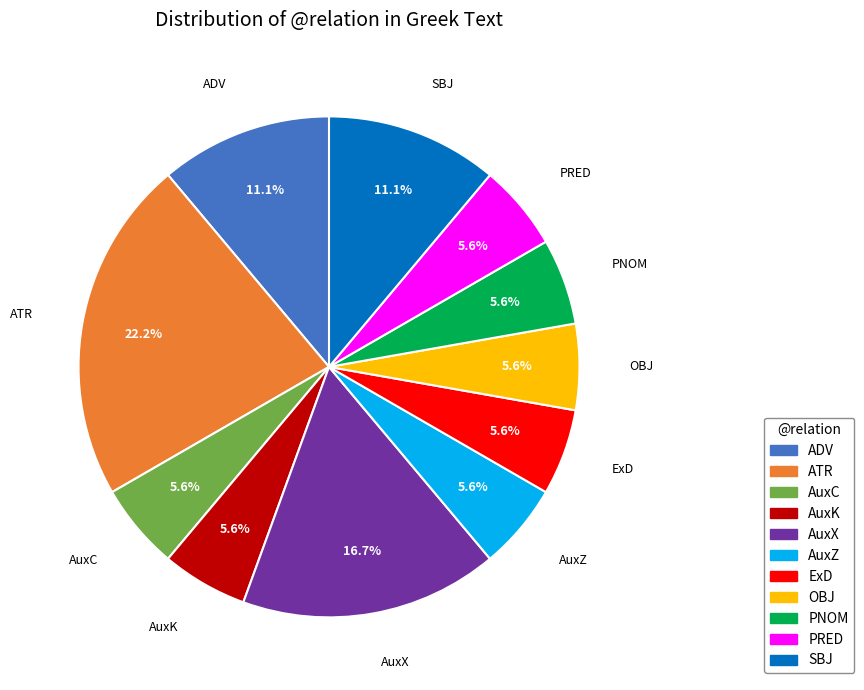

How many slices are in this pie chart?

11